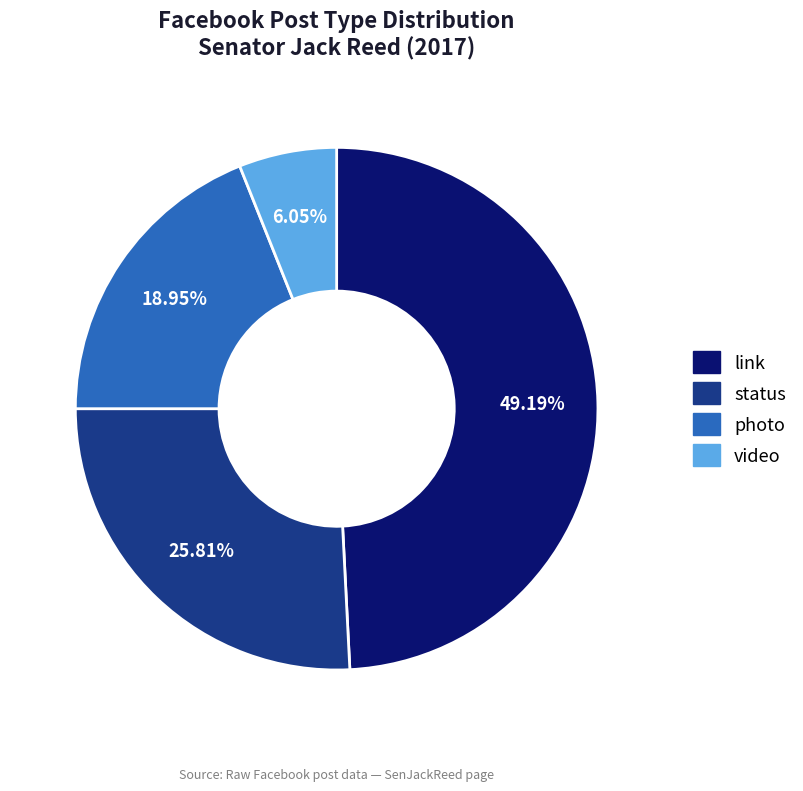

True or false: video accounts for 6% of the total.

True